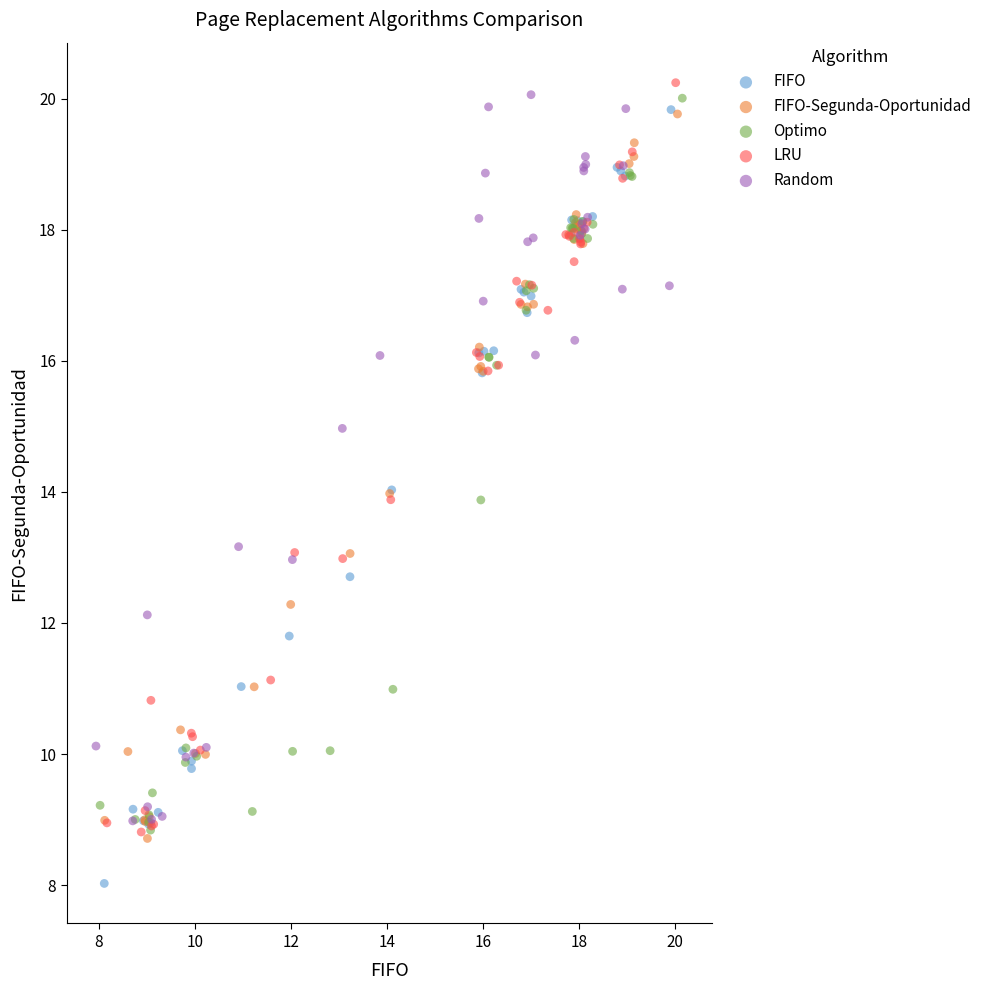

Which series reaches the maximum Y coordinate?

LRU